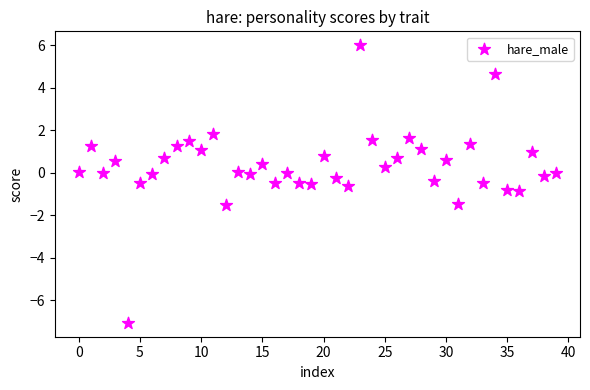

What is the range of Y values (max minus min)?

13.1